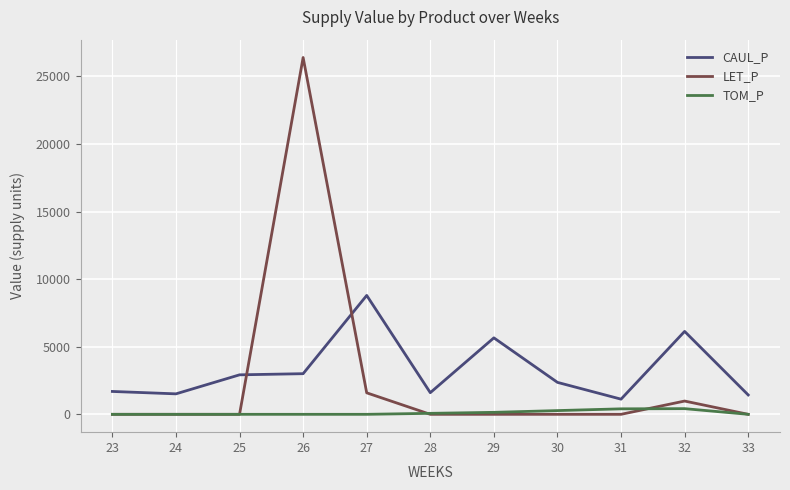

How many lines are shown in the chart?

3